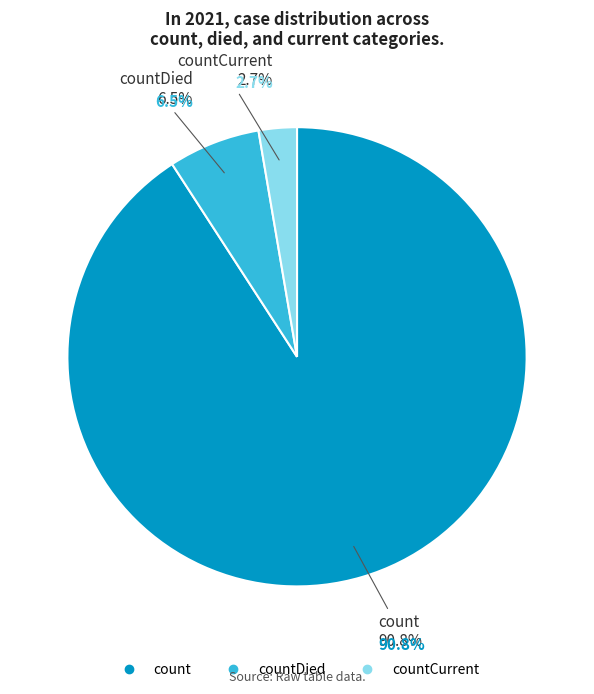

How many slices are in this pie chart?

3